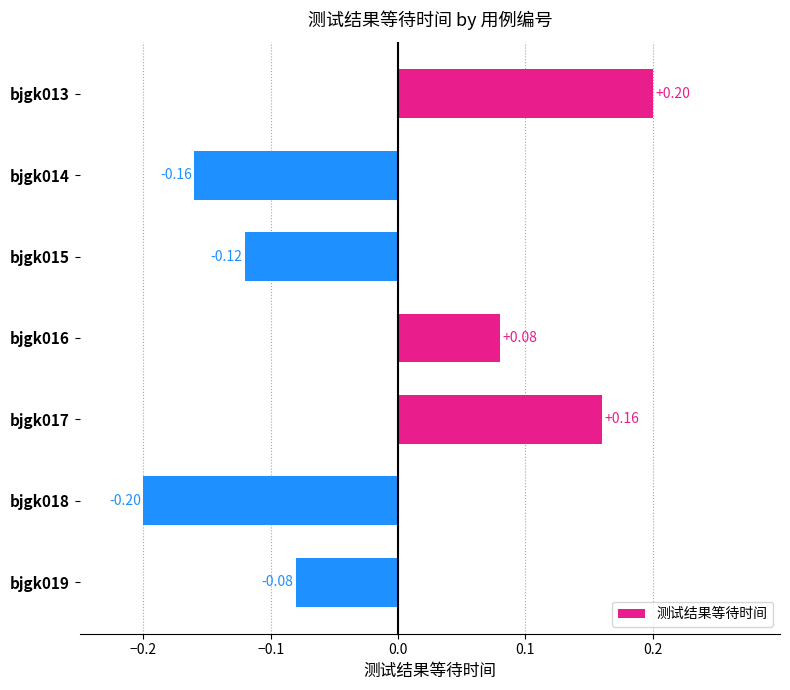

How many values are below zero?

4